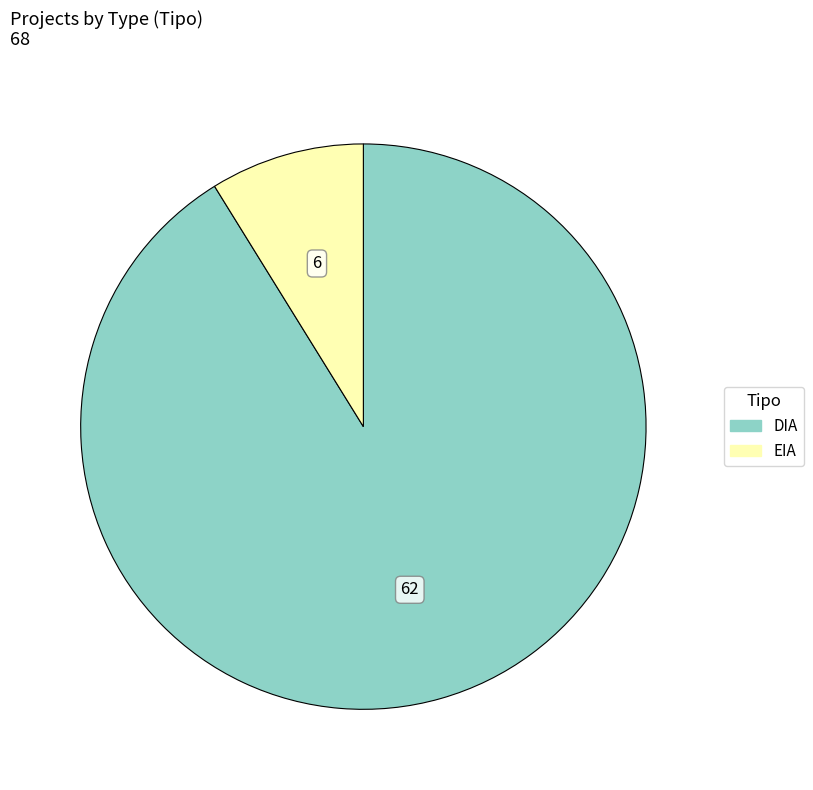

Is the sum of DIA and EIA greater than half?

Yes